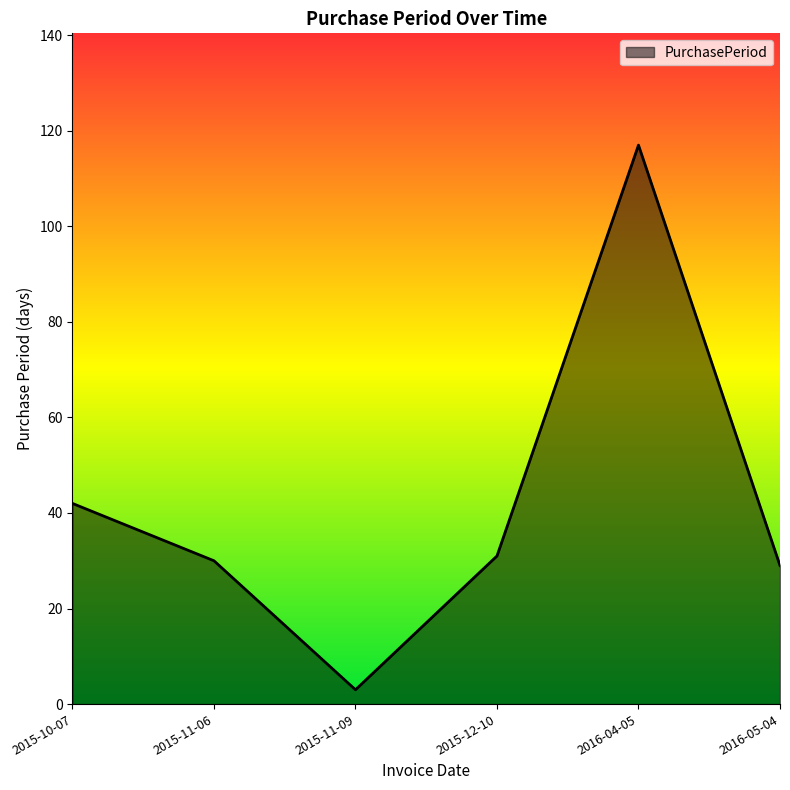

Reading left to right, transcribe all the data shown in this chart.

42	30	3	31	117	29